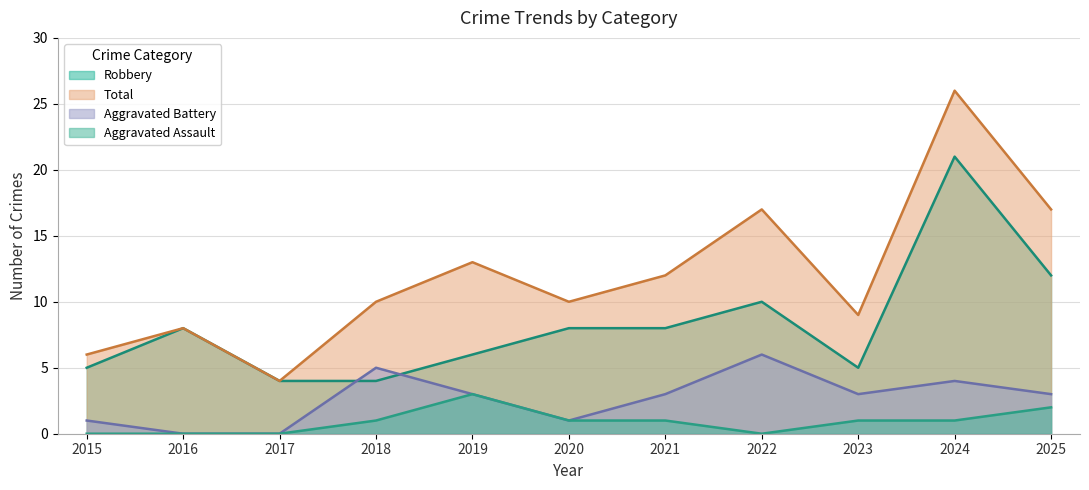

Rank the series by their average value, from lowest to highest.

Aggravated Assault, Aggravated Battery, Robbery, Total